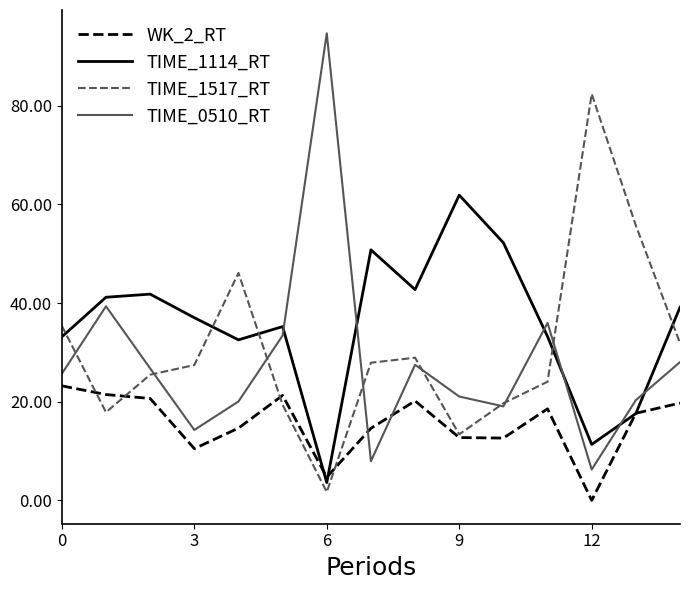

Which series has the widest spread of values?

TIME_0510_RT